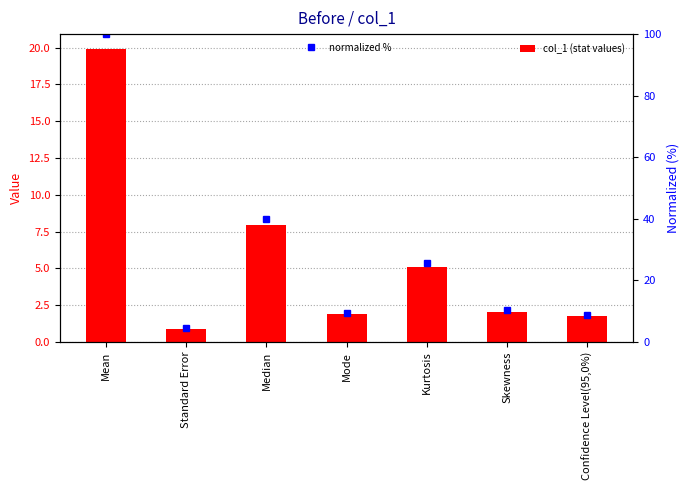

Which label corresponds to the smallest value in the chart?

Standard Error